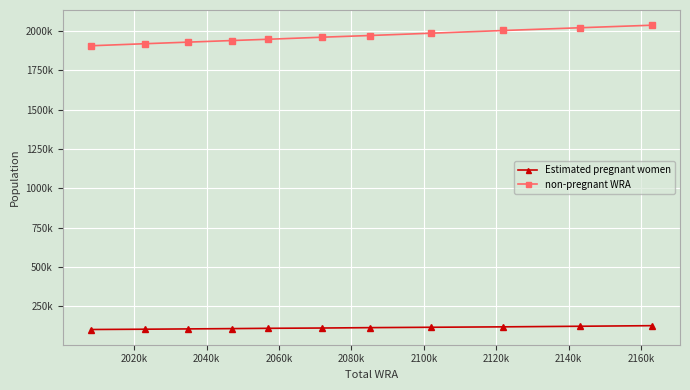

True or false: Estimated pregnant women has more than 1 interior local peaks.

False